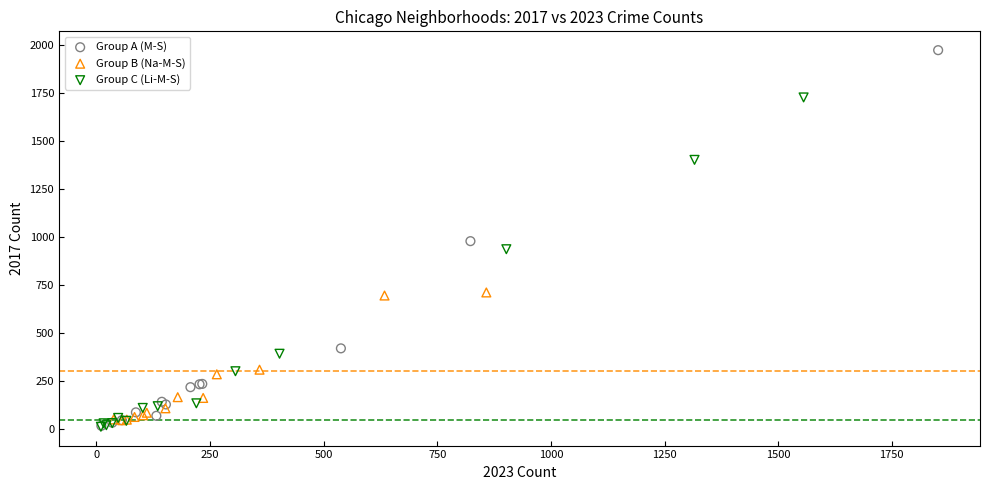

Which series reaches the maximum Y coordinate?

Group A (M-S)